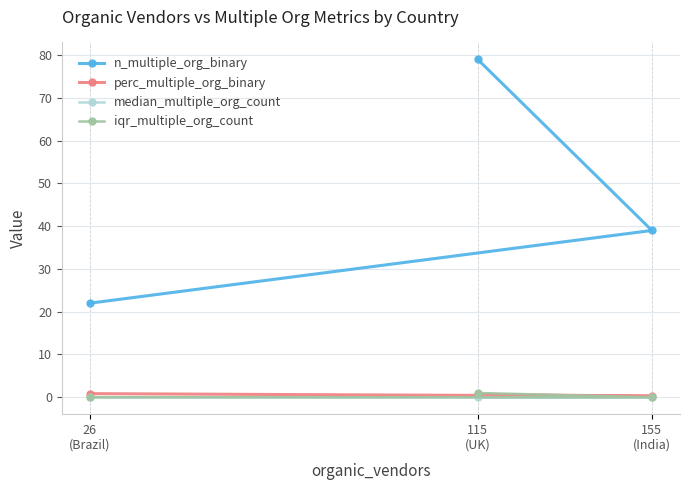

Which category has the lowest value across all series?

26
(Brazil)